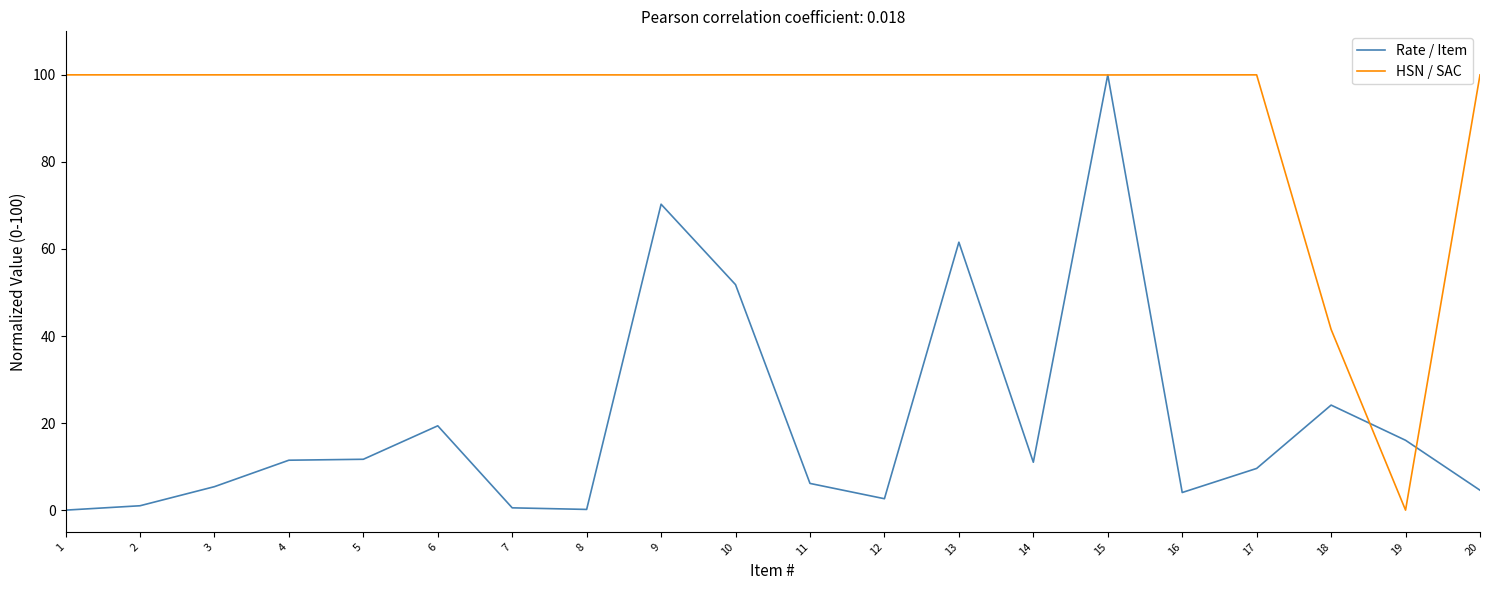

Is the value of Rate / Item at 20 greater than the value of HSN / SAC at 7?

No